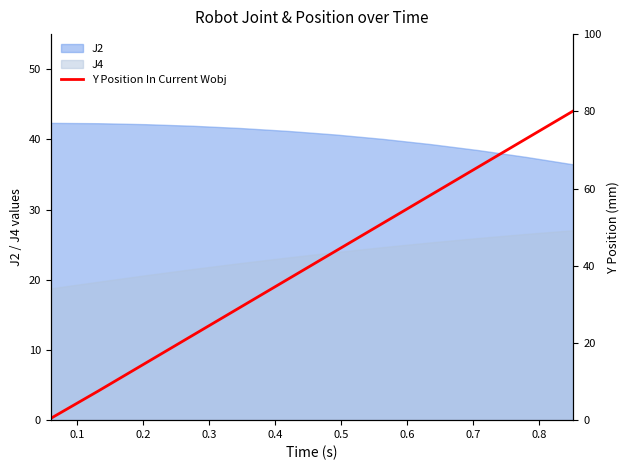

True or false: J4 and J2 cross at least once.

False